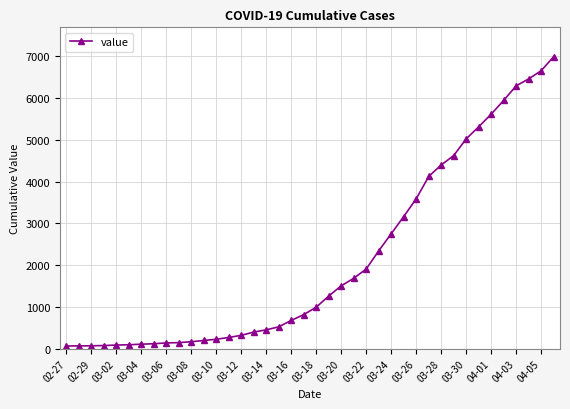

What is the average value?

2142